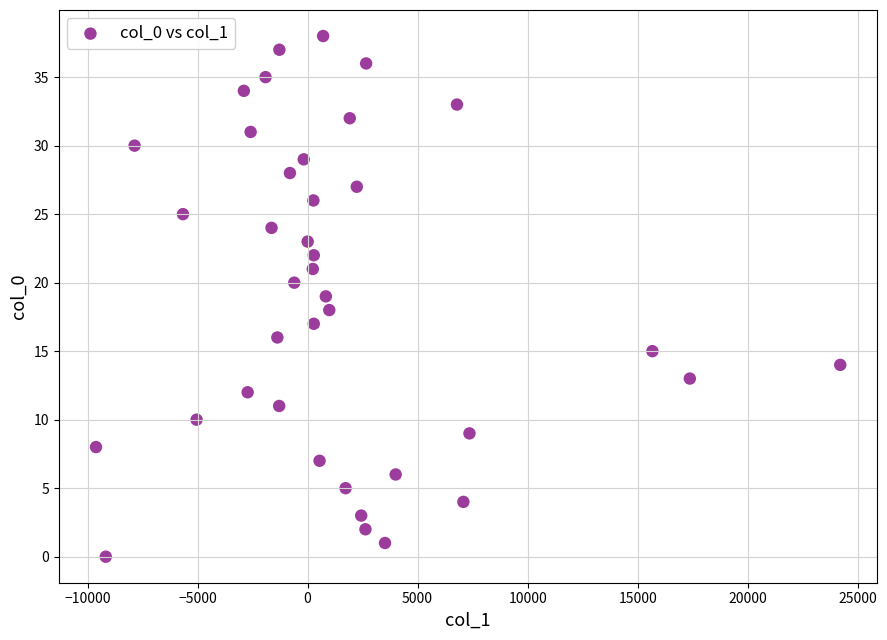

What is the range of Y values (max minus min)?

38